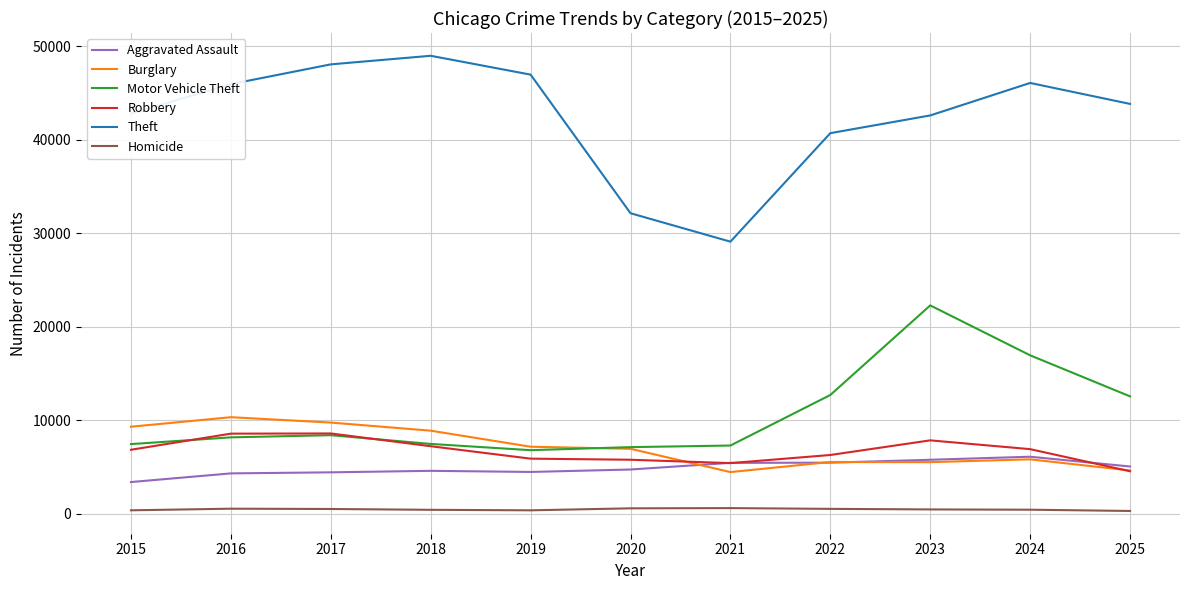

Between 2018 and 2021, which series saw the biggest shift?

Theft